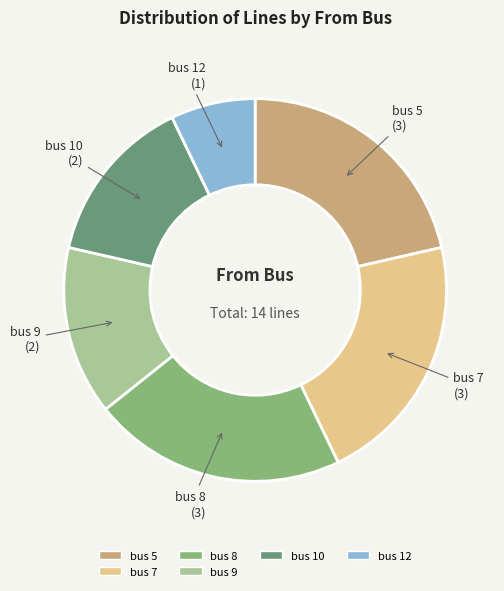

Is the sum of bus 9 and bus 12 greater than half?

No